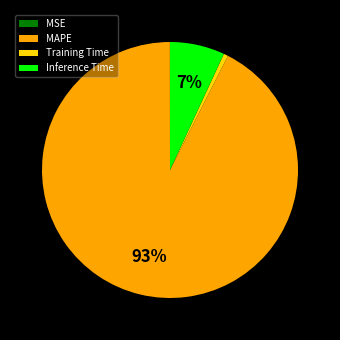

What is the largest slice in the pie chart?

MAPE